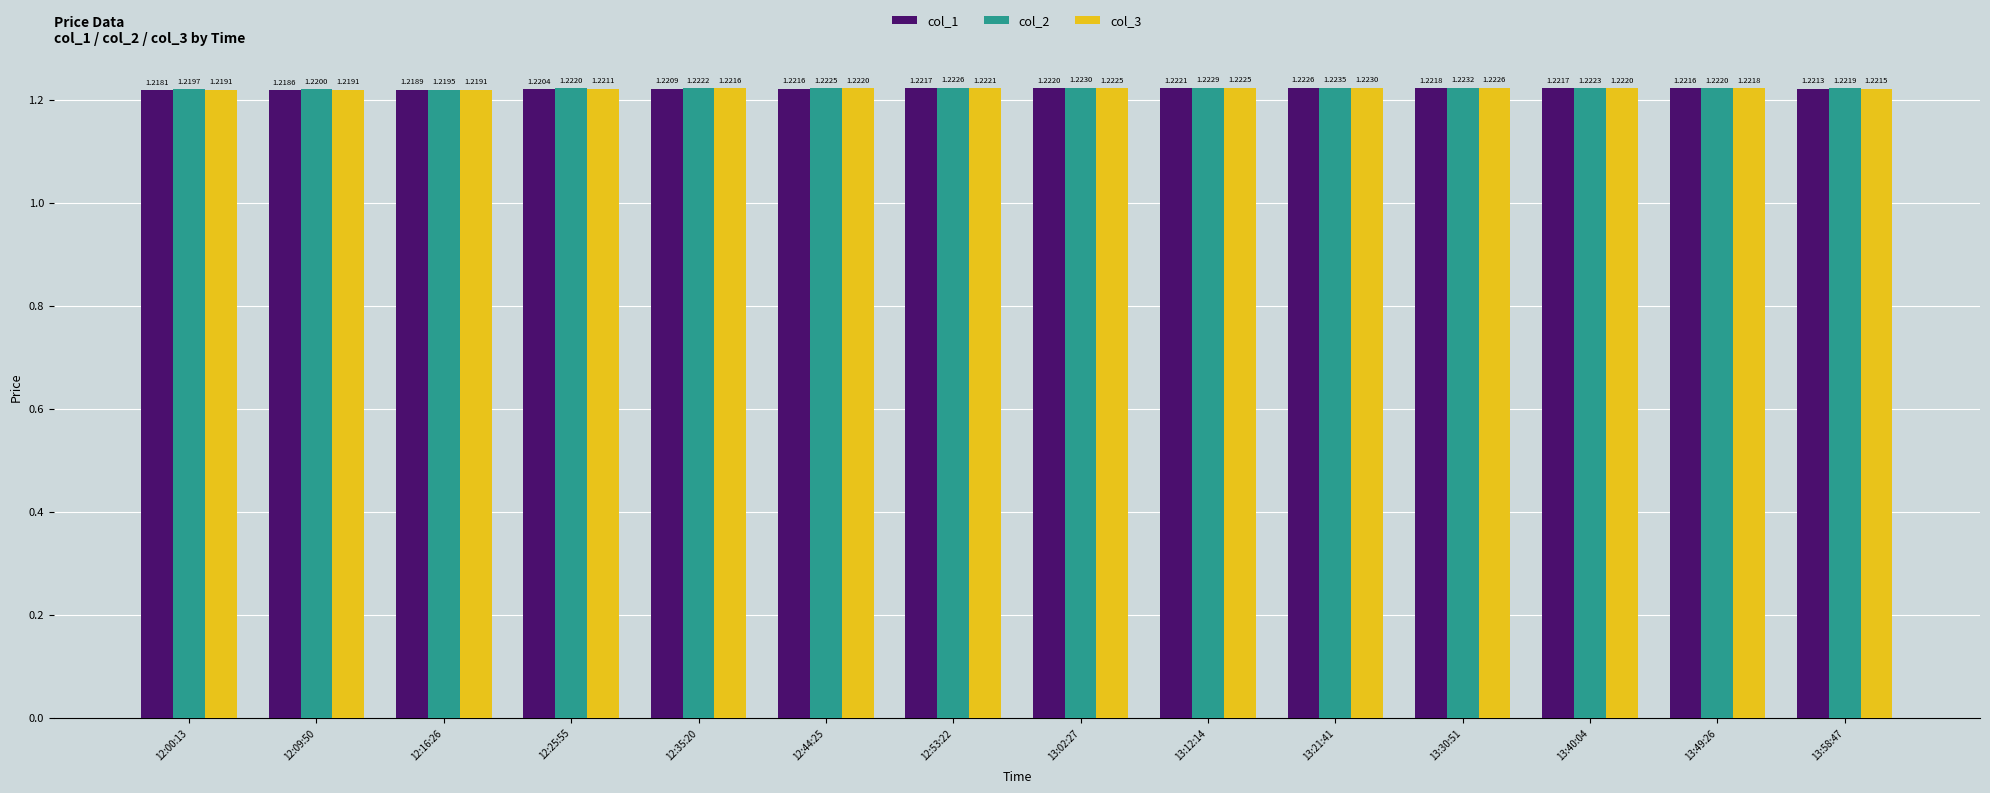

Which series has the largest total across all categories?

col_2